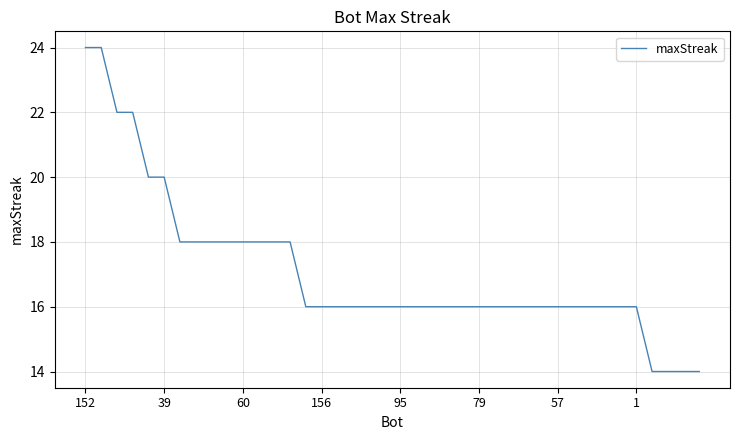

What is the sum of all values?

684